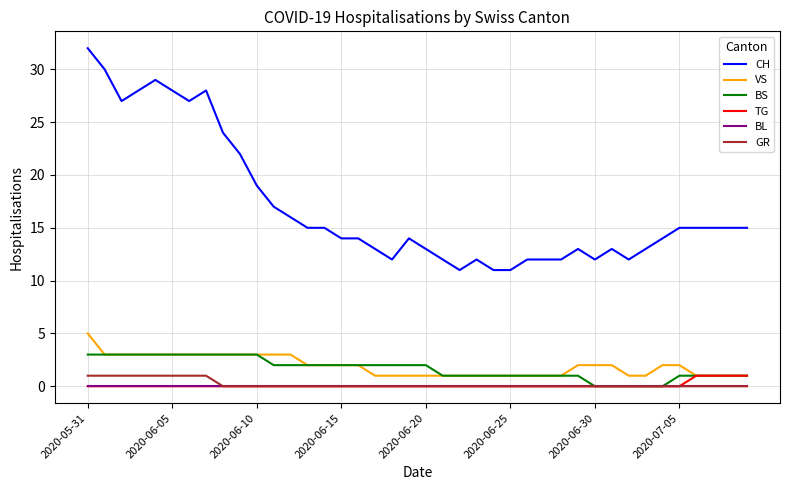

True or false: CH and GR cross at least once.

False